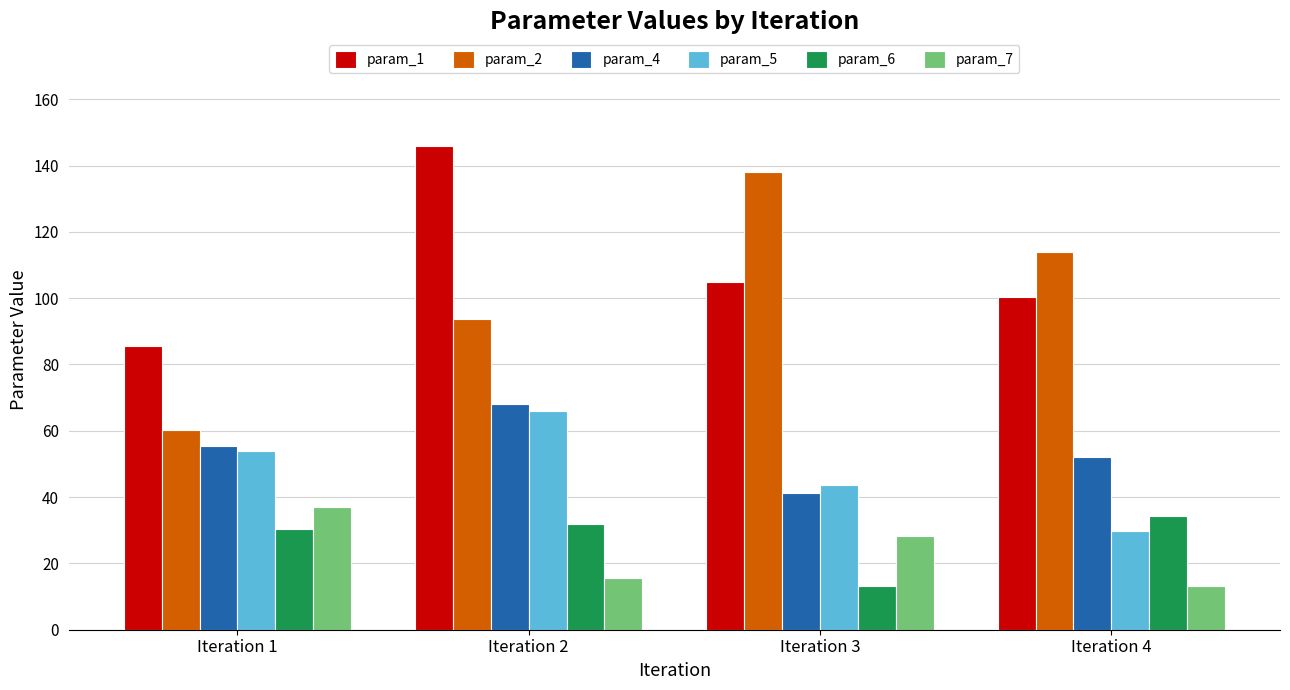

Are the bars horizontal?

No